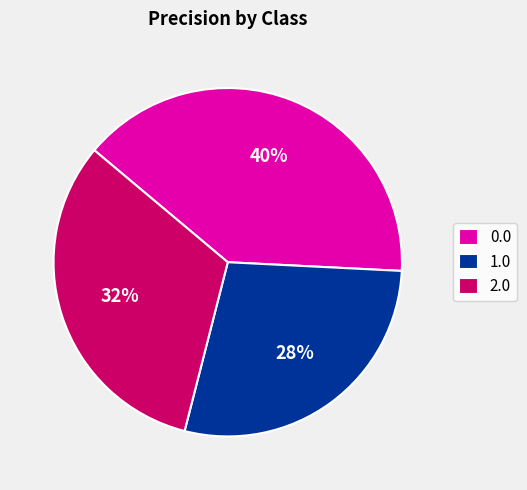

Which slice is the smallest?

1.0